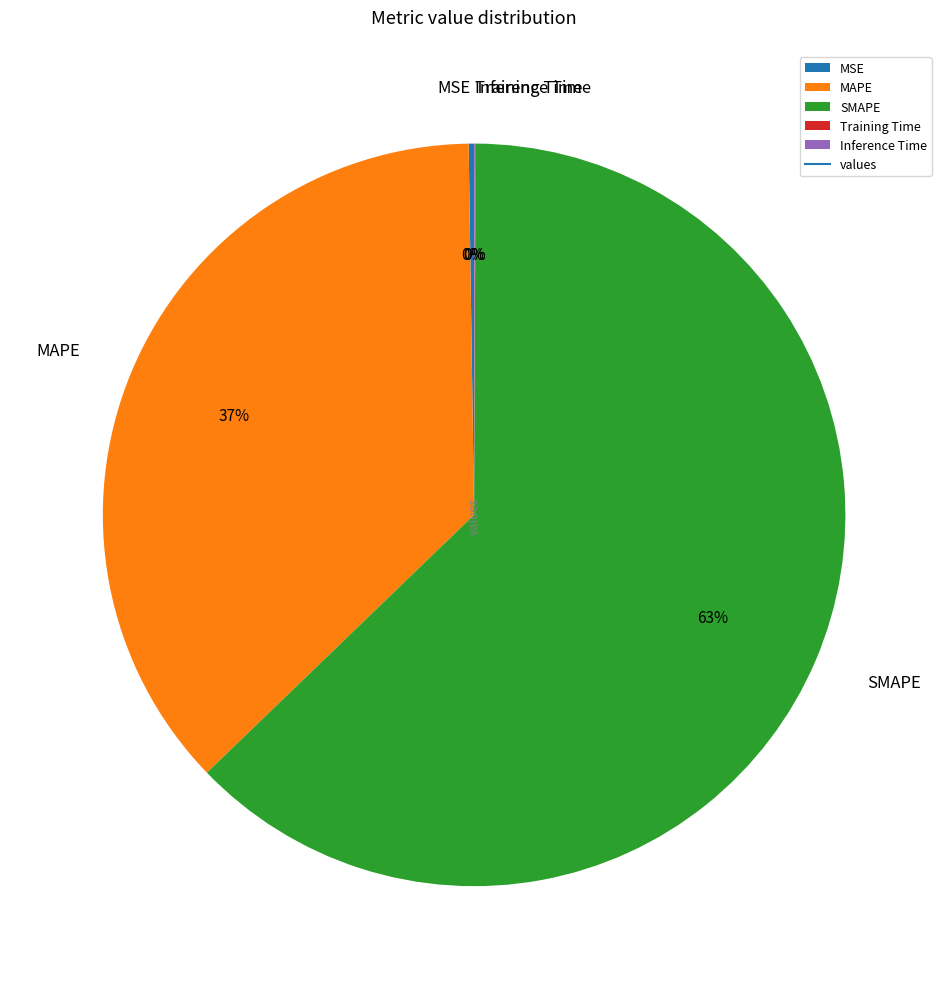

To the nearest percent, what is the average slice percentage?

20%